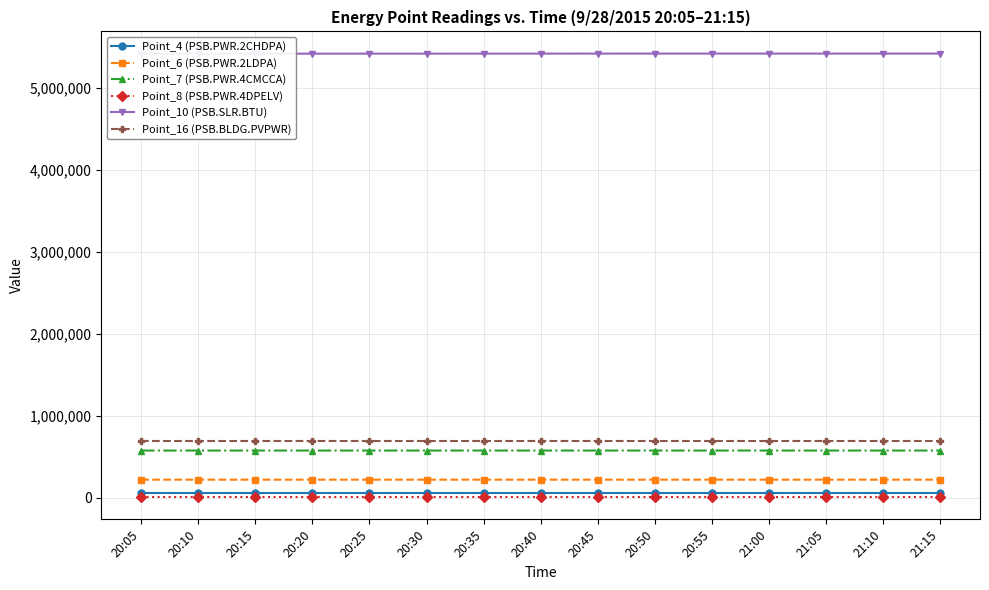

True or false: Point_8 (PSB.PWR.4DPELV) and Point_4 (PSB.PWR.2CHDPA) intersect in this chart.

False